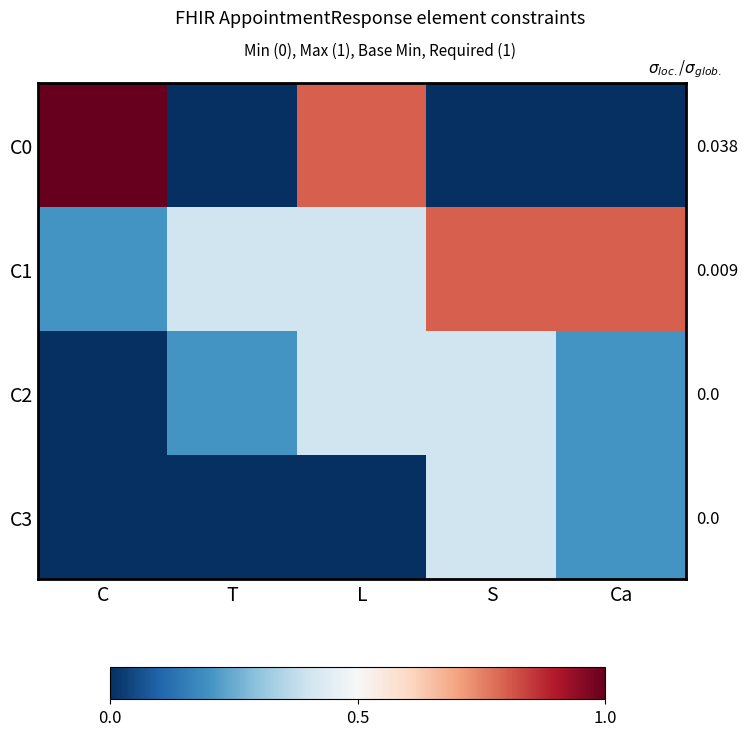

True or false: C3 has a value of 0.3 at Ca.

False